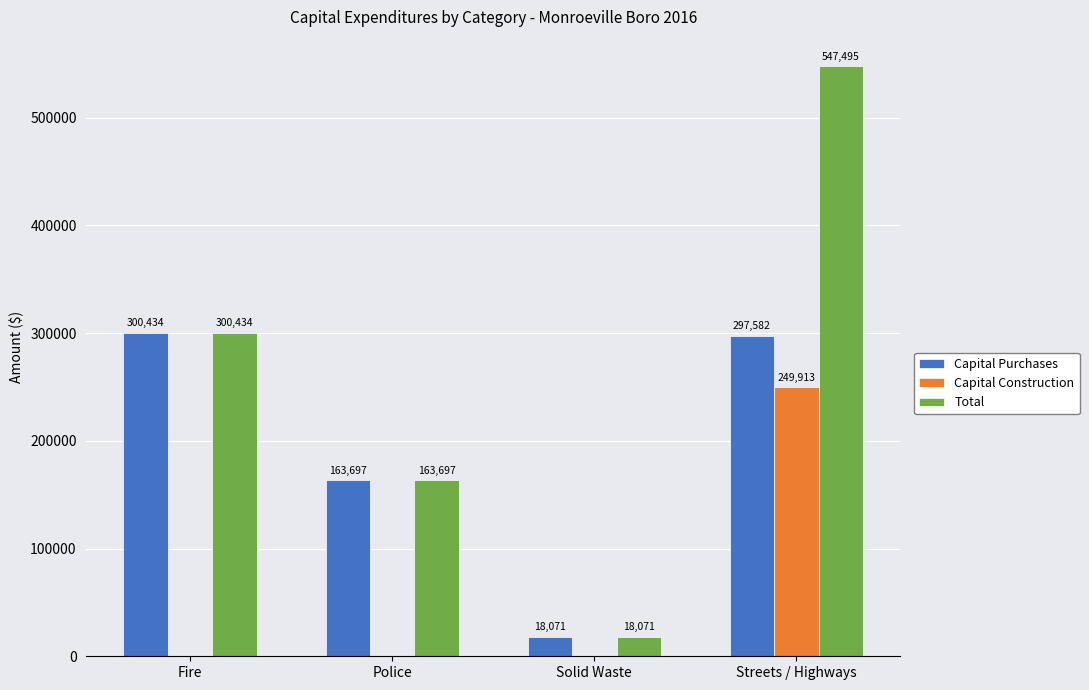

The Capital Construction series shows 249913 at Streets / Highways. True or false?

True